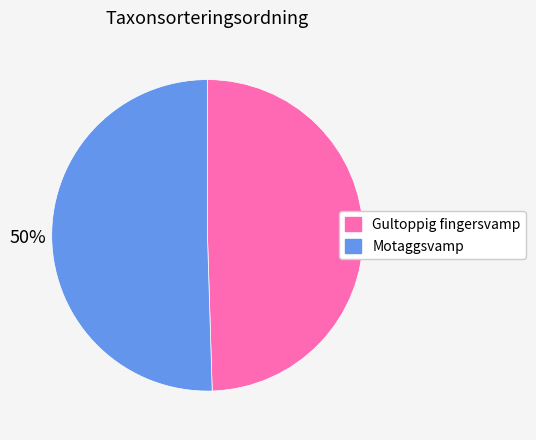

Count the number of slices in the pie.

2